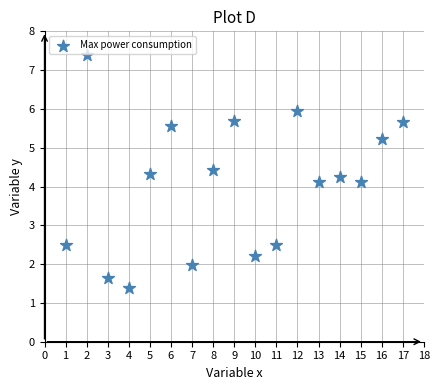

What is the range of Y values (max minus min)?

6.0